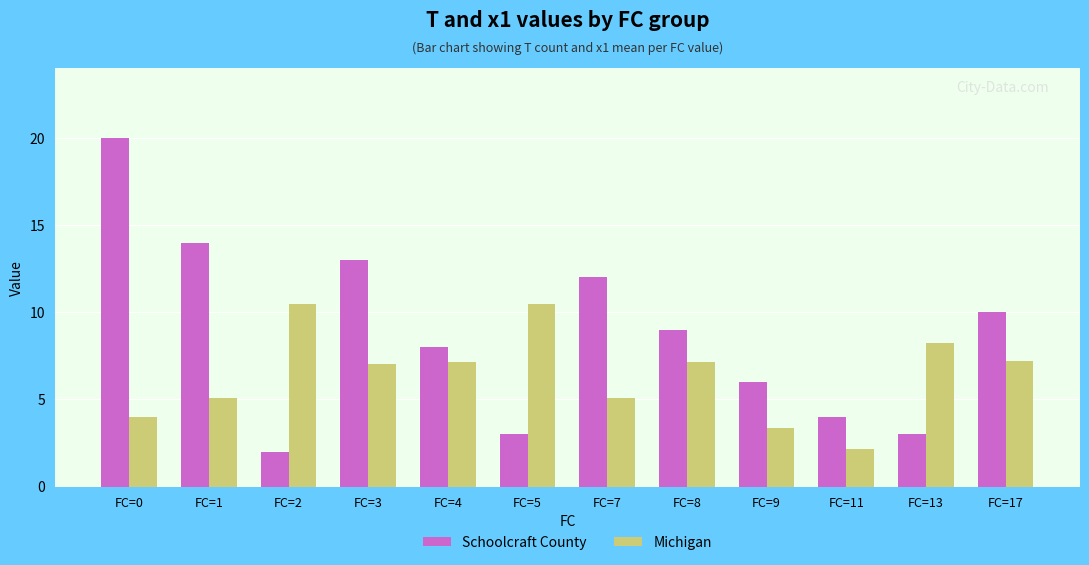

The value of Michigan at FC=1 is 5.1. True or false?

True